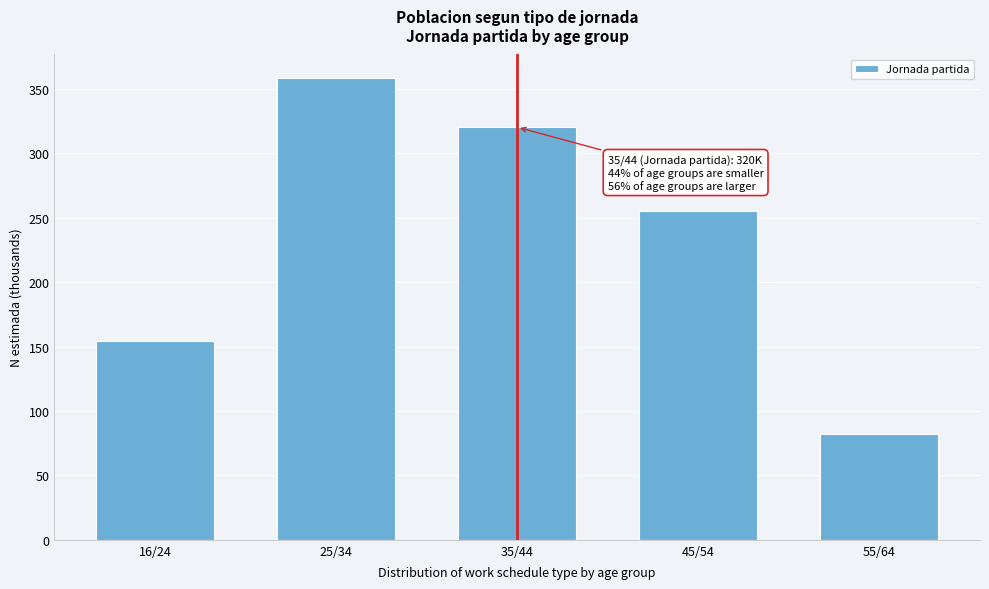

Reading left to right, list all the values displayed in this chart.

16/24=154.0	25/34=358.7	35/44=320.2	45/54=255.3	55/64=82.2